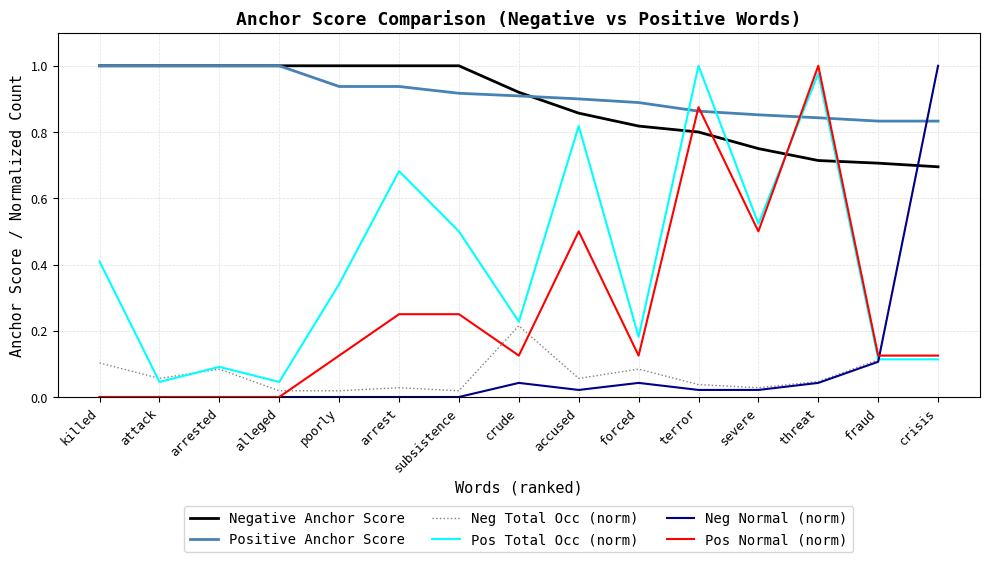

What is the sum of the Negative Anchor Score values at attack and alleged?

2.0